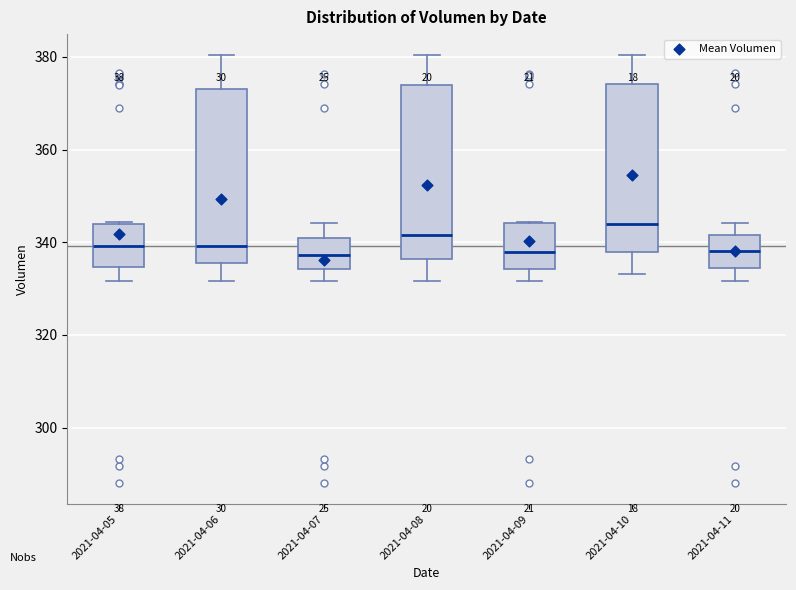

Reading left to right, read every box against the y-axis: the position of its median line, the range the box covers, and the ends of its whiskers. The values are not printed on the chart, so give them approximately, as read against the axis.

2021-04-05: median 340, box 334 to 344, whiskers 332 to 344
2021-04-06: median 340, box 336 to 374, whiskers 332 to 380
2021-04-07: median 338, box 334 to 342, whiskers 332 to 344
2021-04-08: median 342, box 336 to 374, whiskers 332 to 380
2021-04-09: median 338, box 334 to 344, whiskers 332 to 344
2021-04-10: median 344, box 338 to 374, whiskers 334 to 380
2021-04-11: median 338, box 334 to 342, whiskers 332 to 344